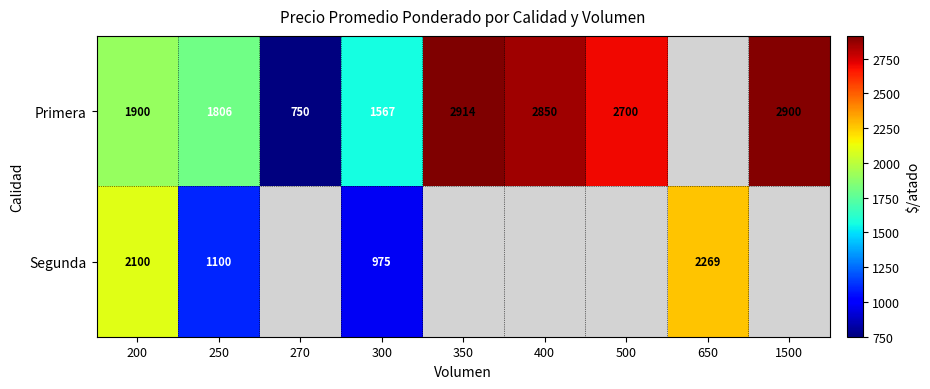

What is the spread (max minus min) of values at 300?

592